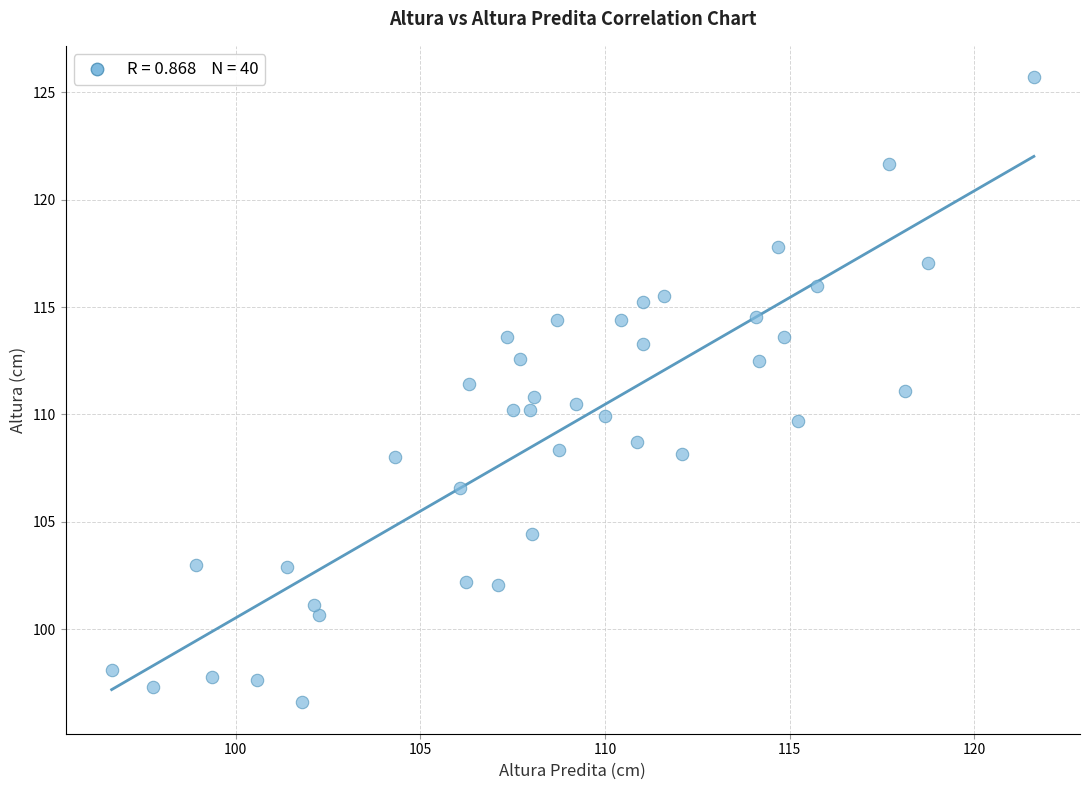

What is the range of X values (max minus min)?

25.0